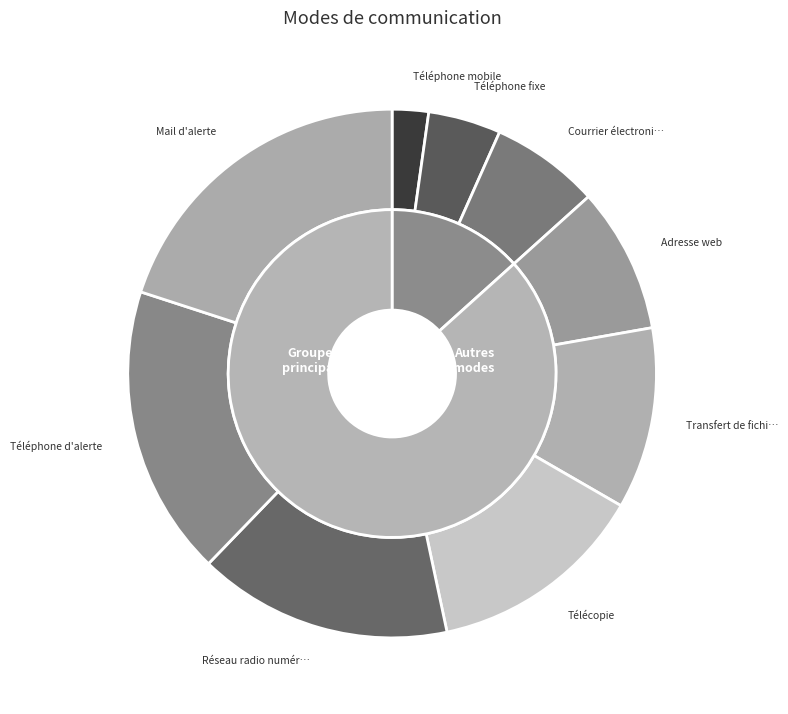

What percentage is the Téléphone d'alerte slice, to the nearest percent?

18%